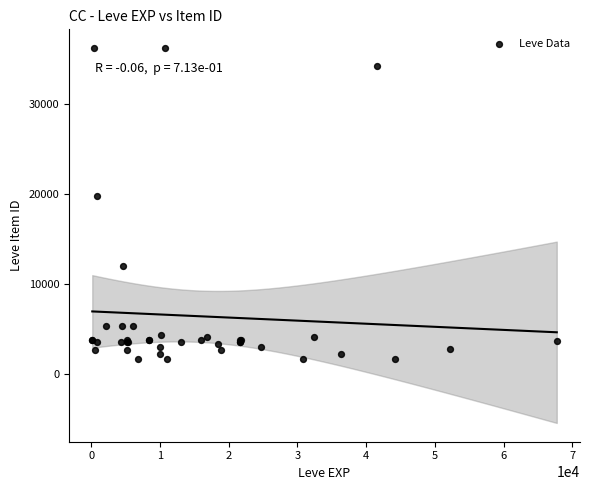

What Y value in the scatter plot is closest to 18967?

19744